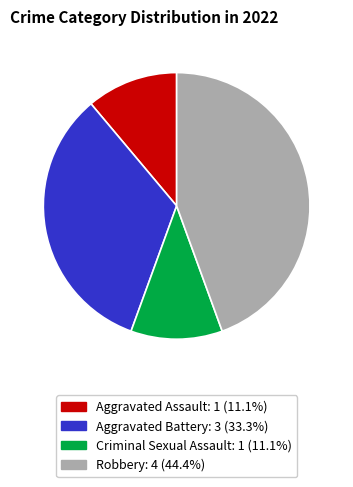

What is the largest slice in the pie chart?

Robbery